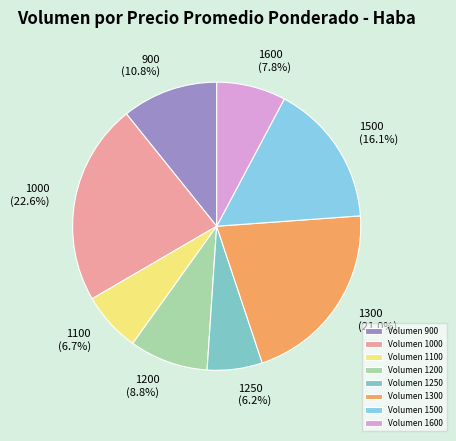

To the nearest percent, what portion does 1500 represent?

16%